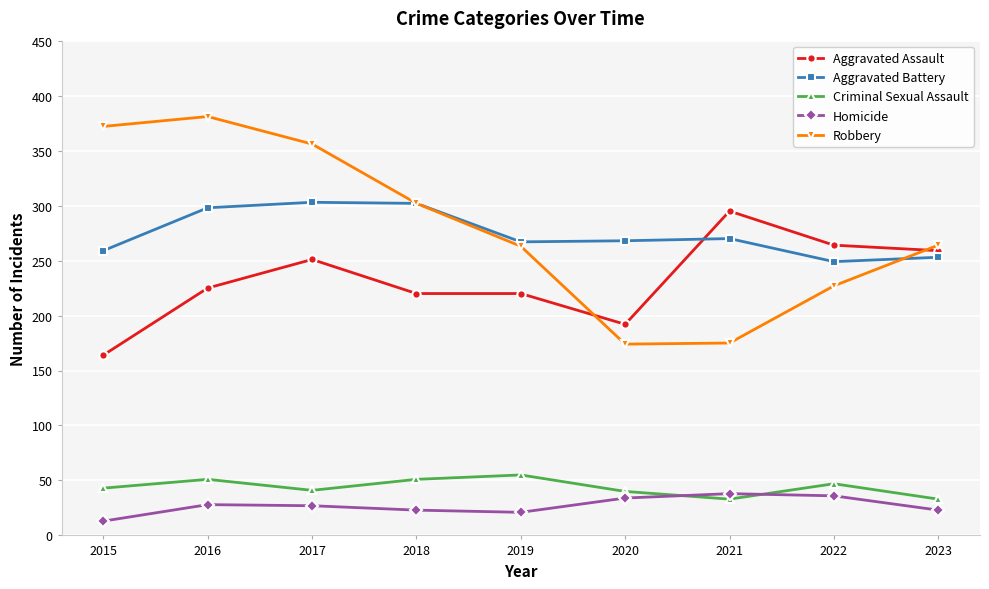

The Criminal Sexual Assault series shows 55 at 2019. True or false?

True